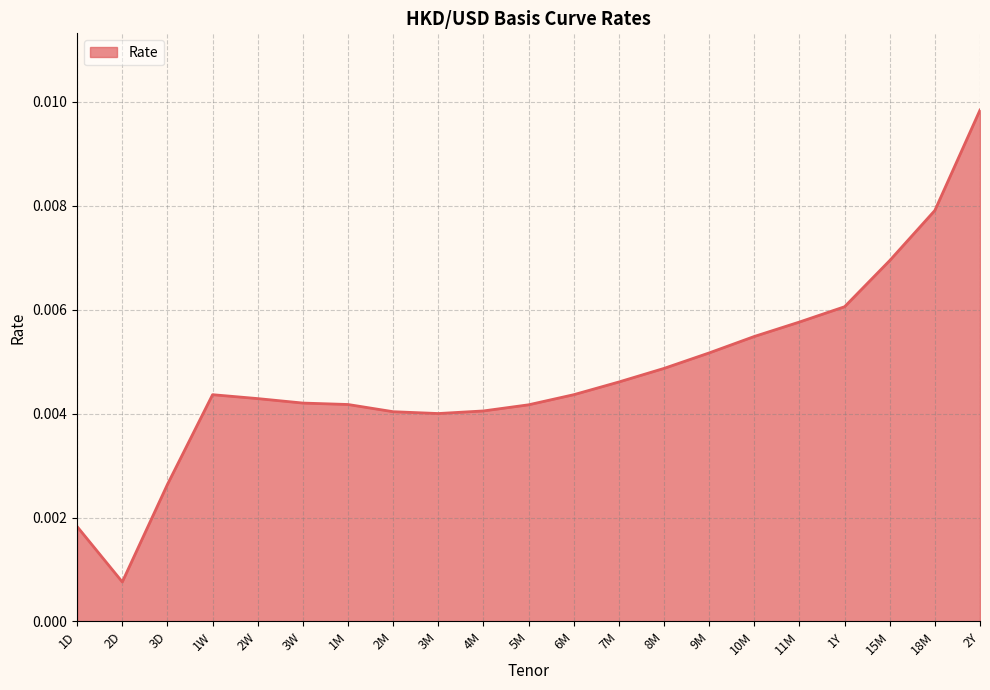

Does the chart have visible grid lines?

Yes